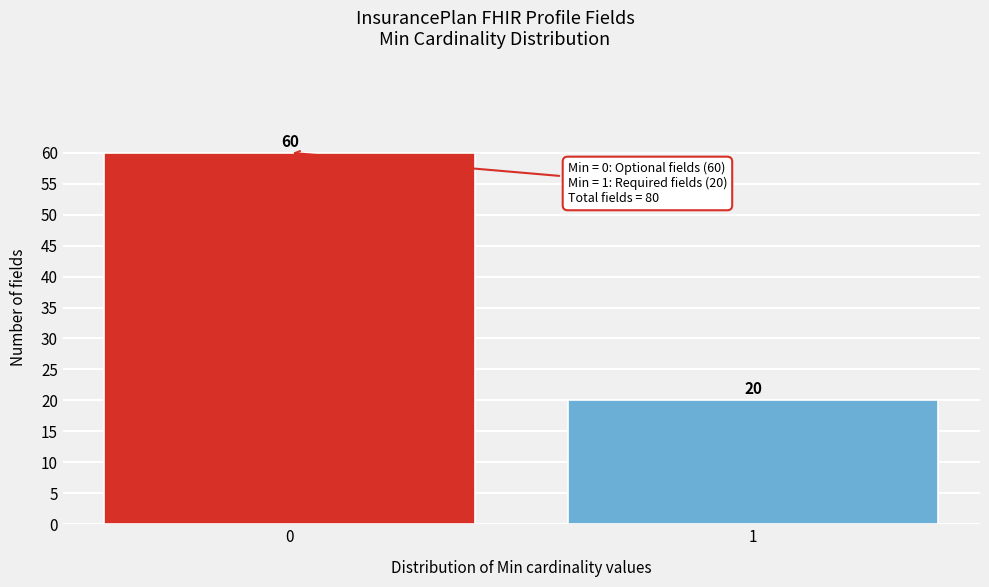

Reading left to right, list all the values displayed in this chart.

0=60	1=20